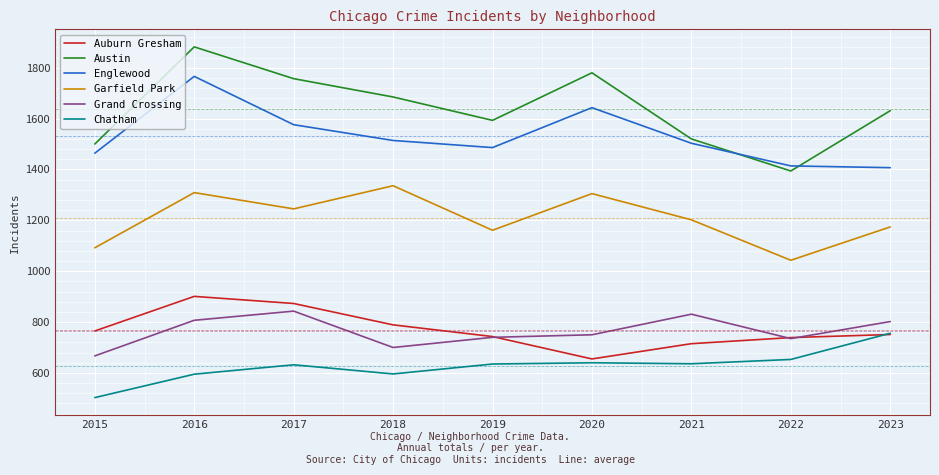

What is the highest value of the Grand Crossing series?

843